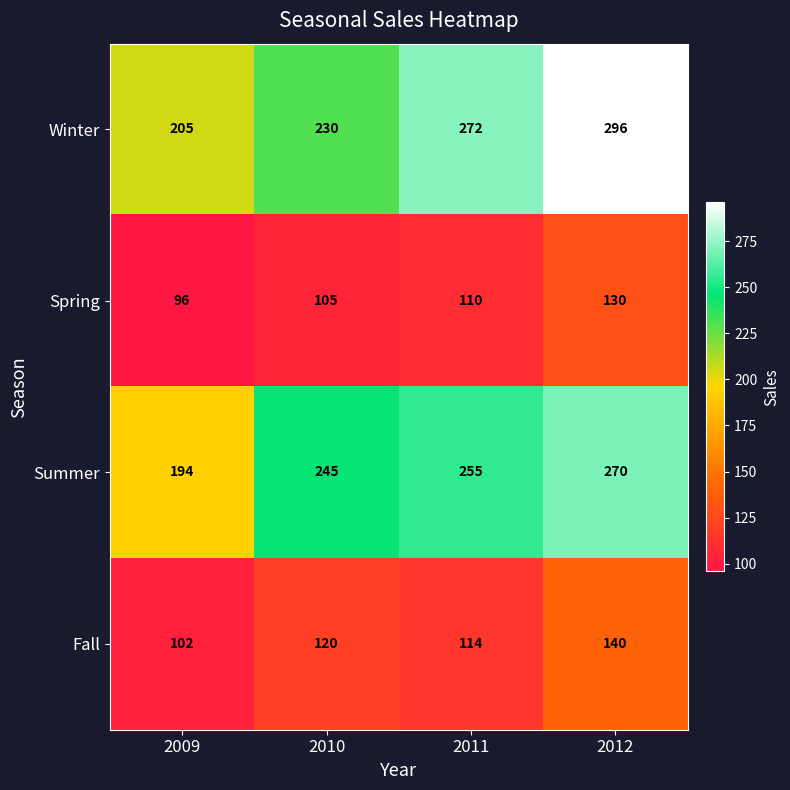

Which series has the largest total across all categories?

Winter